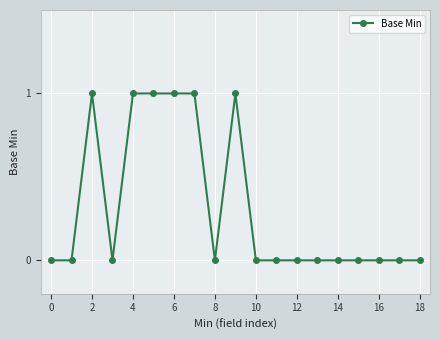

What is the value of the 10th point from the left?

1